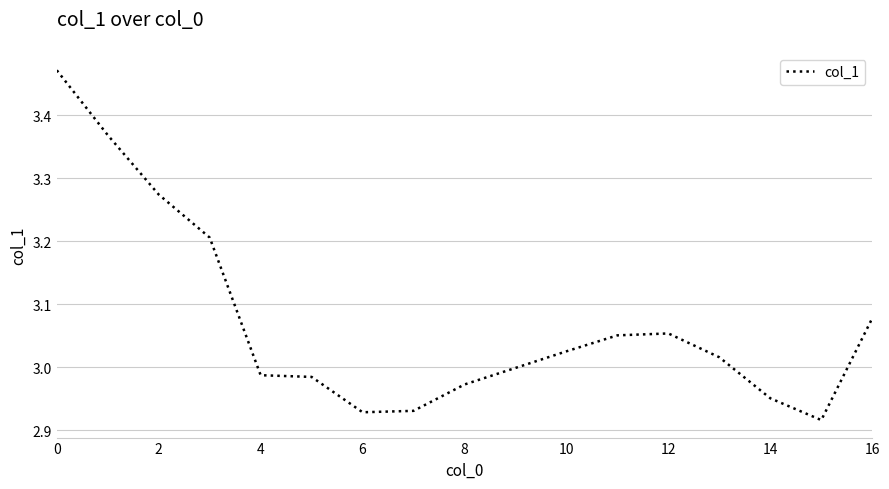

What is the difference between the maximum and minimum values?

0.6